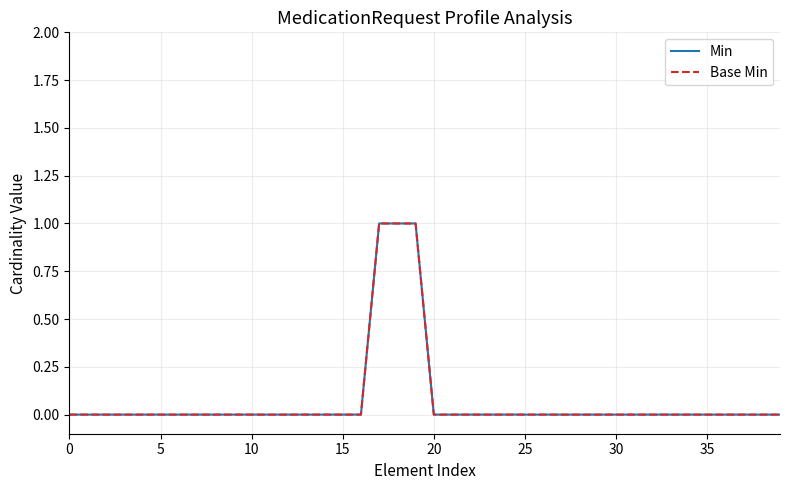

Does the chart display data point markers on the line(s)?

No